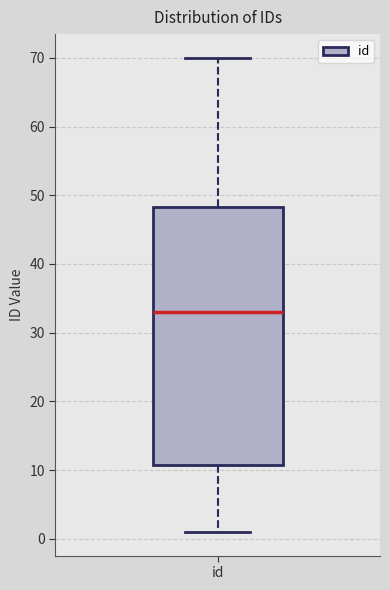

Transcribe this box plot: give where the median line is, the range the box spans, and where the two whiskers end, as read against the y-axis. The values are not printed on the chart, so give them approximately, as read against the axis.

median 33, box 11 to 48, whiskers 1 to 70